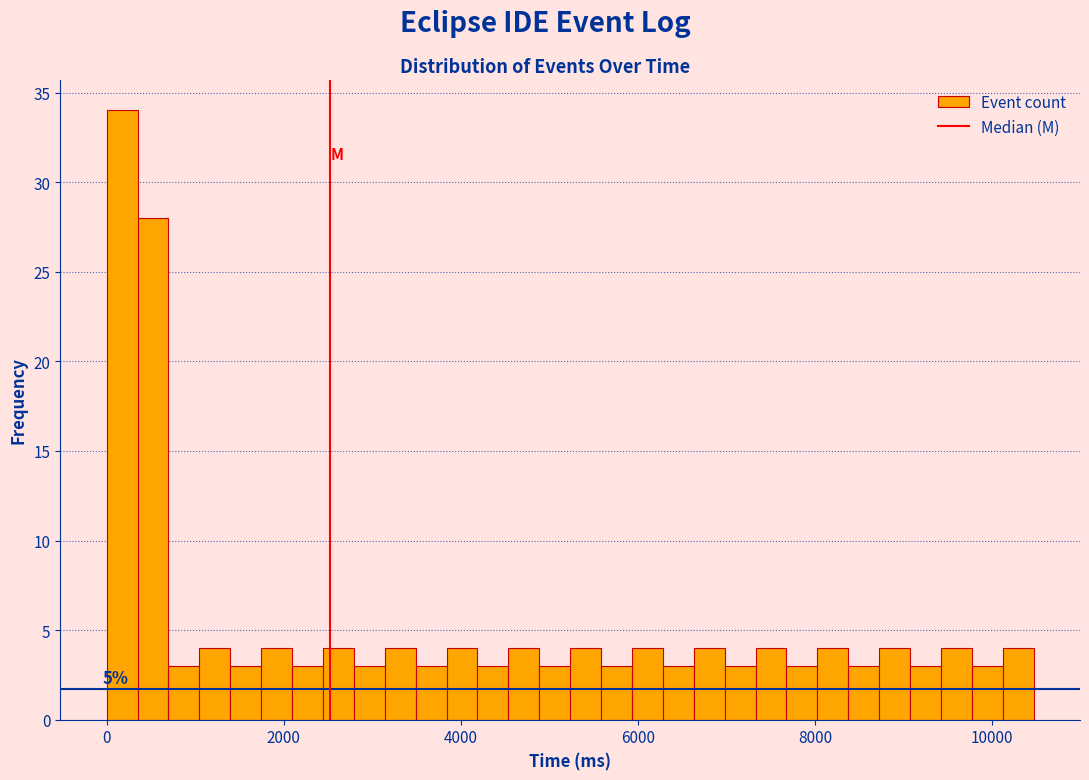

Around what value on the x-axis is the tallest bar? Give the approximate position of its centre, as read against the axis.

200